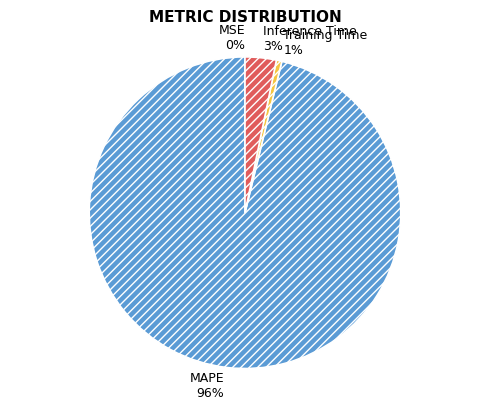

What percentage is the Inference Time slice, to the nearest percent?

3%